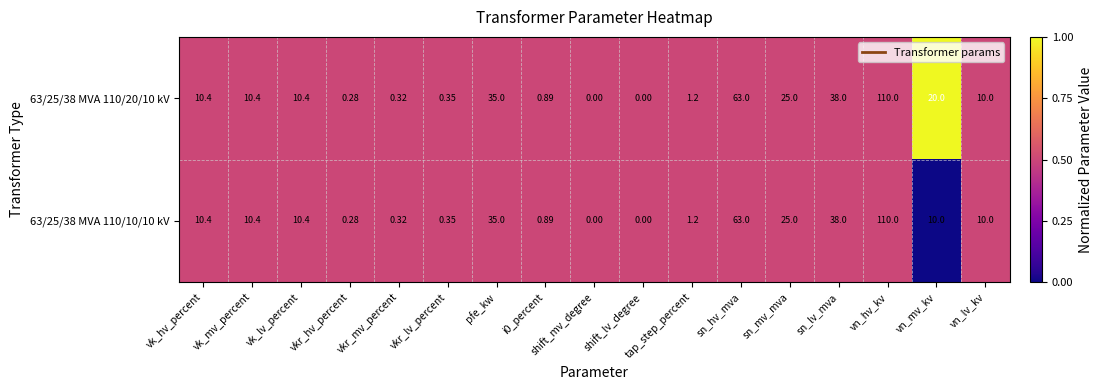

Which category has the highest value across all series?

vn_hv_kv